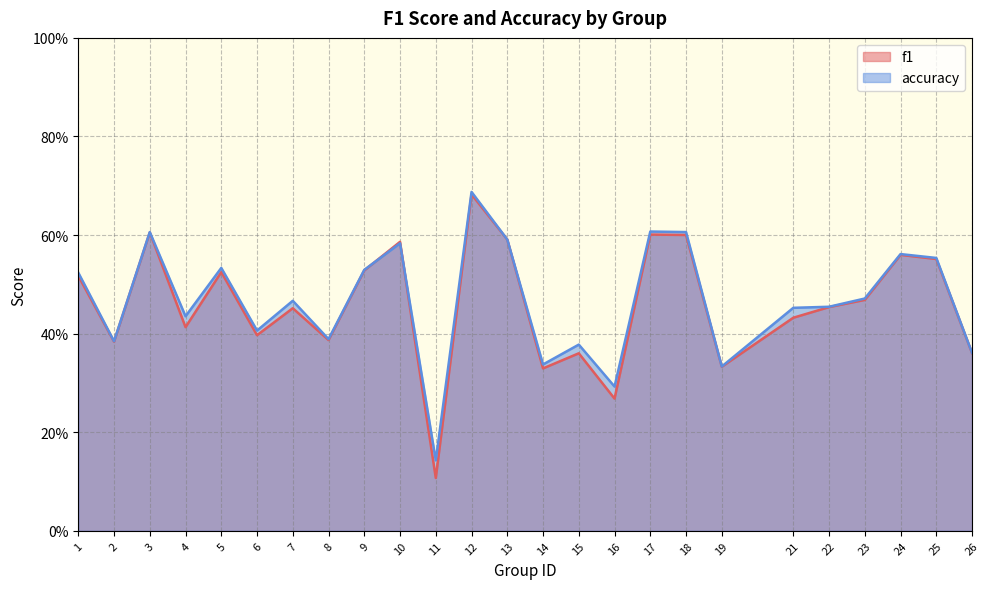

Is it true that accuracy equals 0.6 at 24?

True